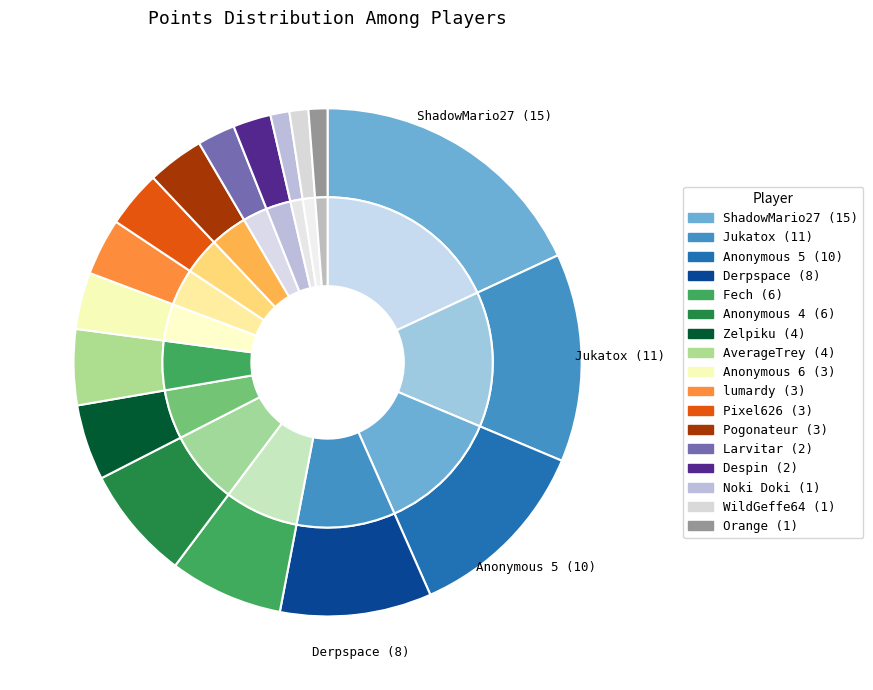

To the nearest percent, what portion does Anonymous 5 represent?

12%